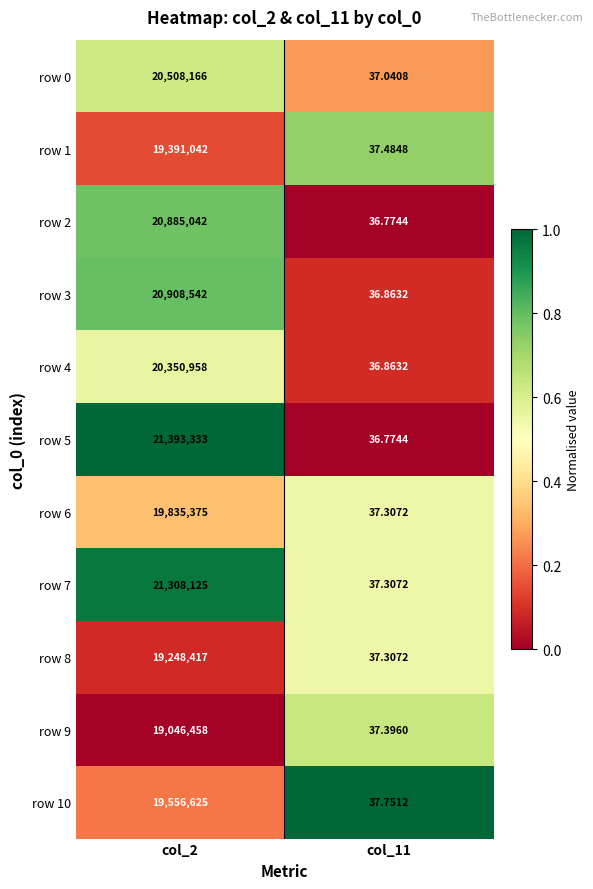

Which series has the largest range (max minus min)?

row 5